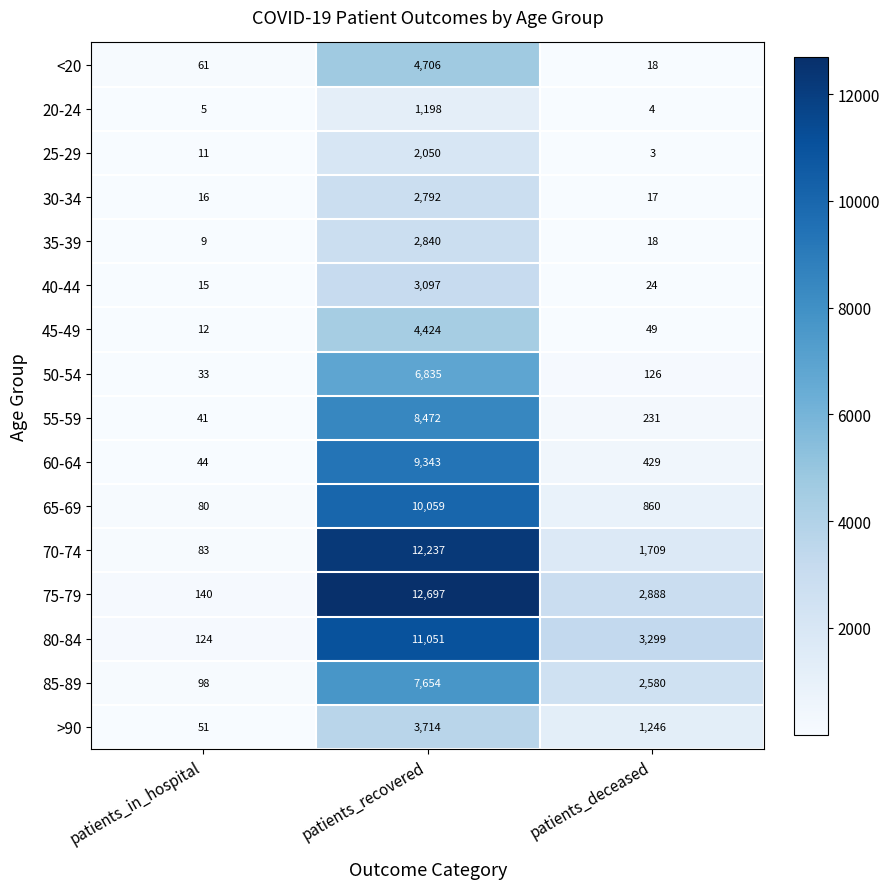

What is the sum of all 25-29 values?

2064